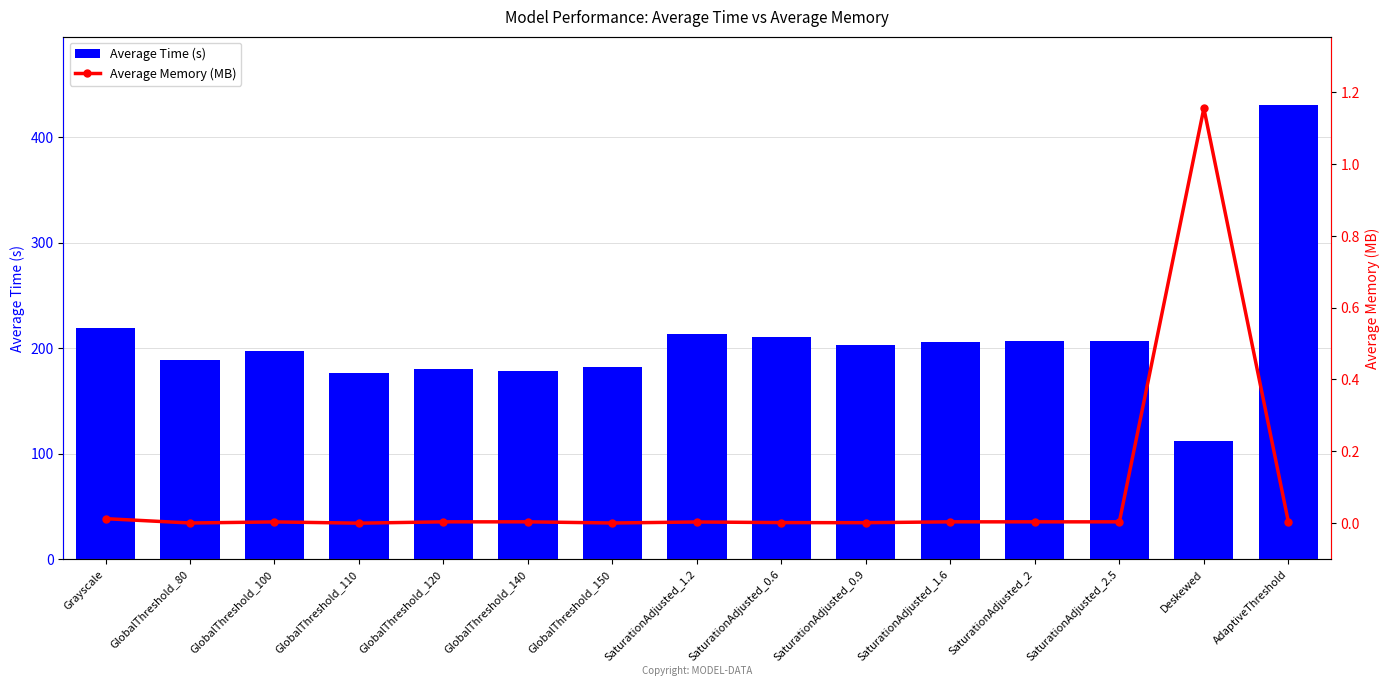

Which category has the lowest value across all series?

GlobalThreshold_110